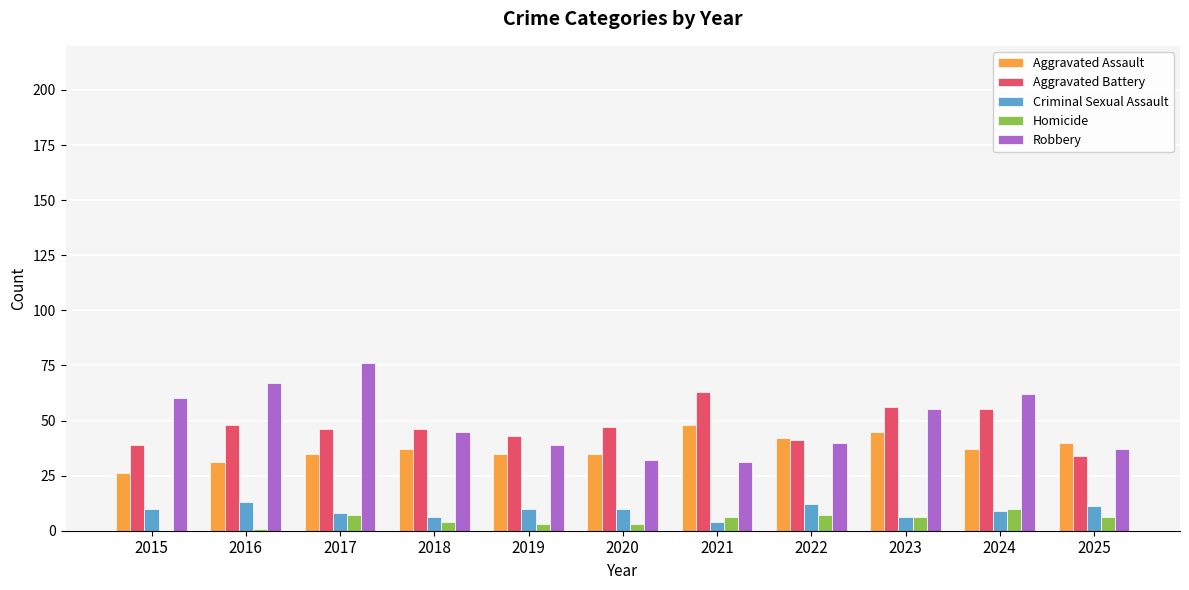

Is the value of Criminal Sexual Assault at 2016 greater than the value of Aggravated Battery at 2015?

No